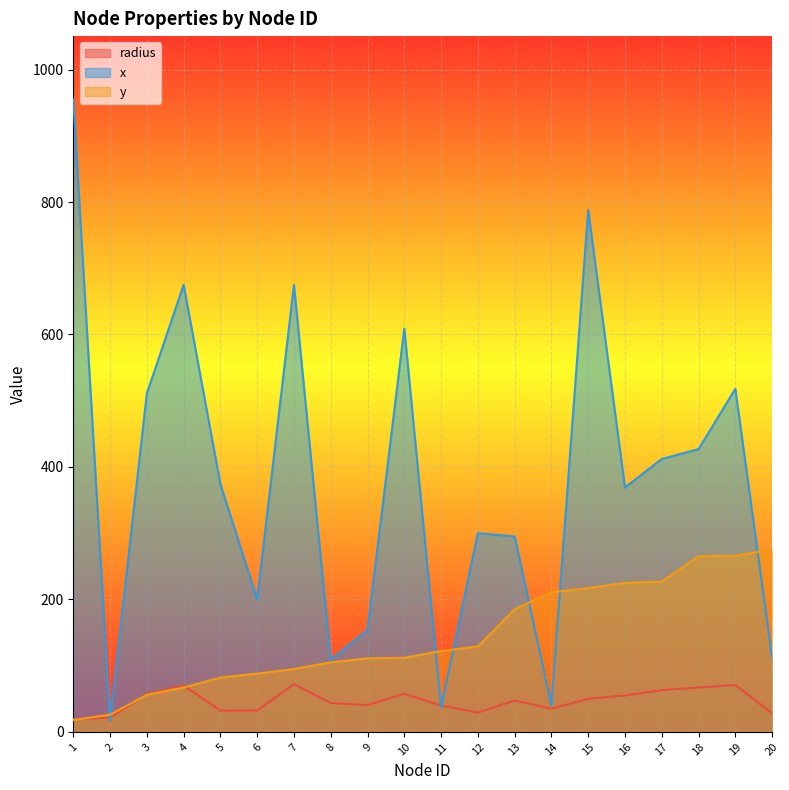

What is the sum of the x values at 17 and 7?

1087.0